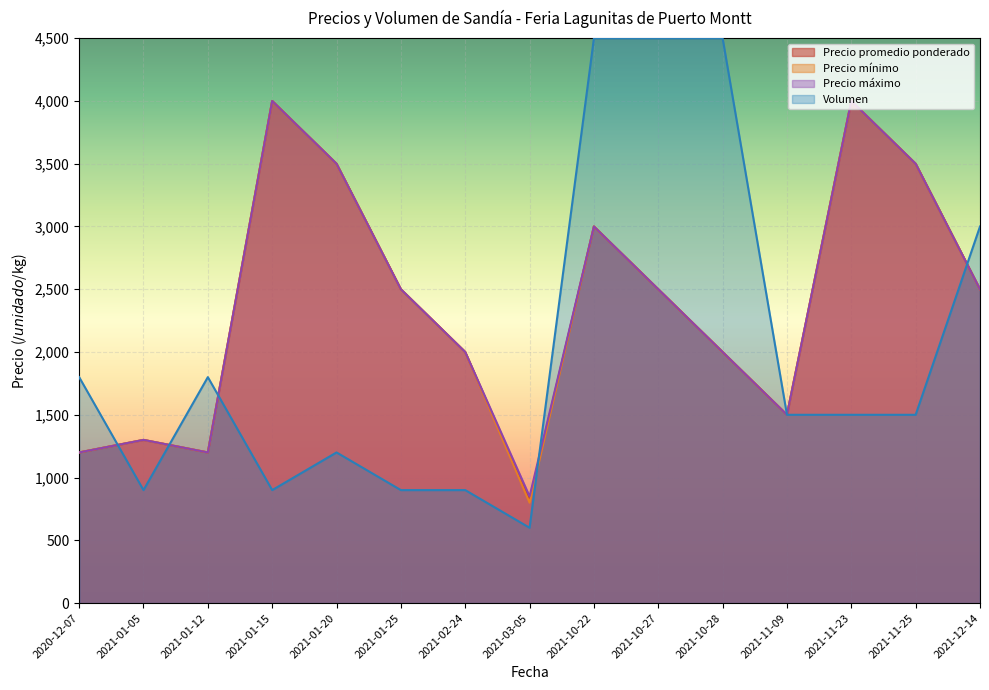

The Precio mínimo series shows 2807 at 2021-10-28. True or false?

False